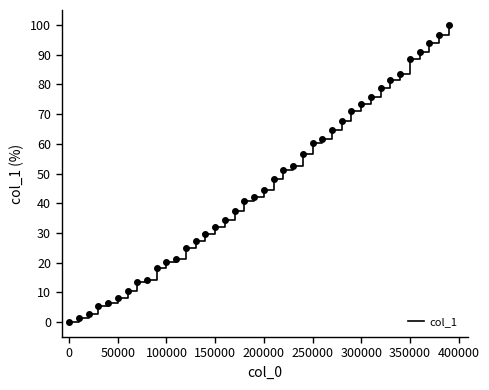

What is the difference between the maximum and minimum values?

100.0